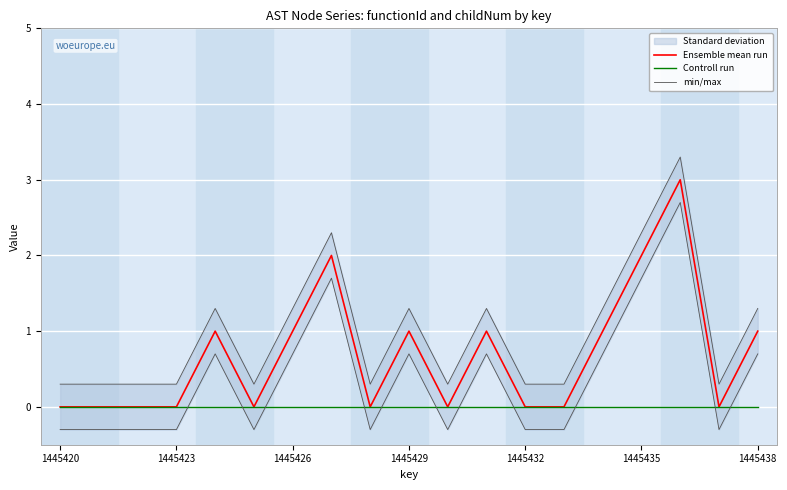

What is the maximum value for Ensemble mean run?

3